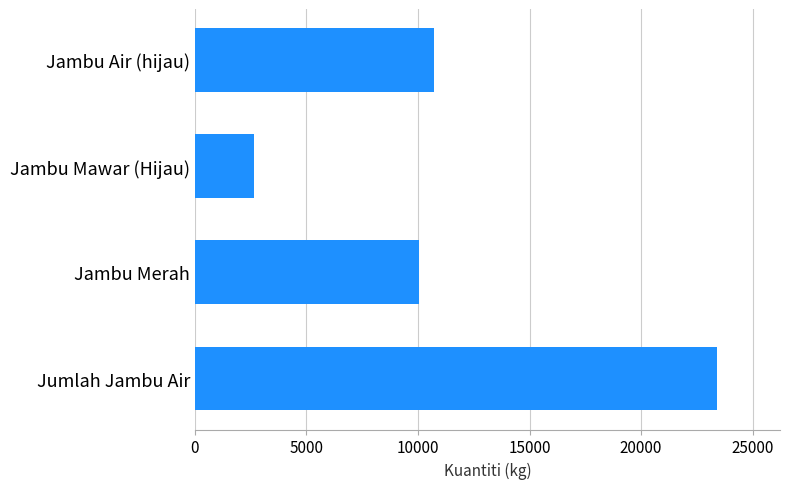

Reading top to bottom, list all the values displayed in this chart.

Jambu Air (hijau)=10724	Jambu Mawar (Hijau)=2660	Jambu Merah=10034	Jumlah Jambu Air=23418